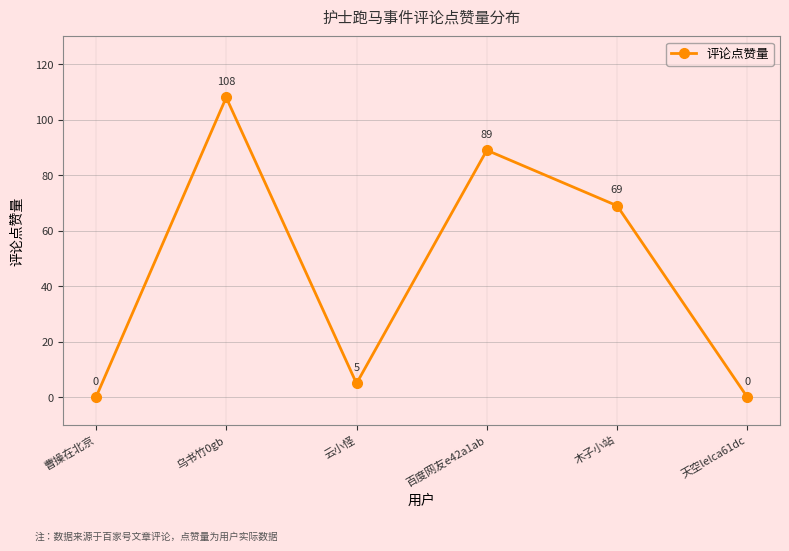

Reading right to left, list all the values displayed in this chart.

天空lelca61dc=0	木子小站=69	百度网友e42a1ab=89	云小怪=5	乌书竹0gb=108	曹操在北京=0